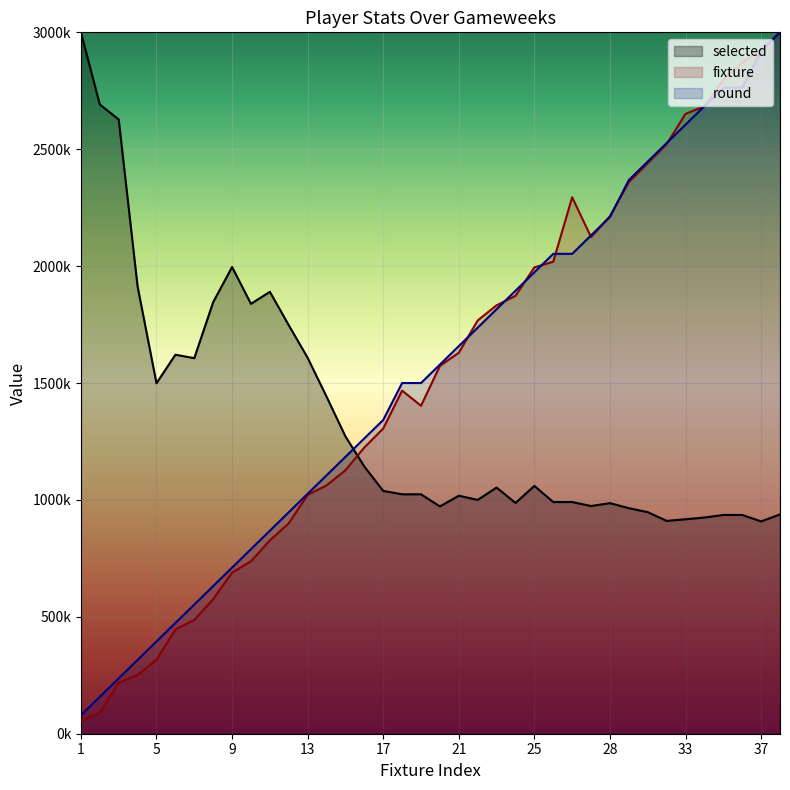

Which series ends up on top after the final intersection of fixture and round?

fixture